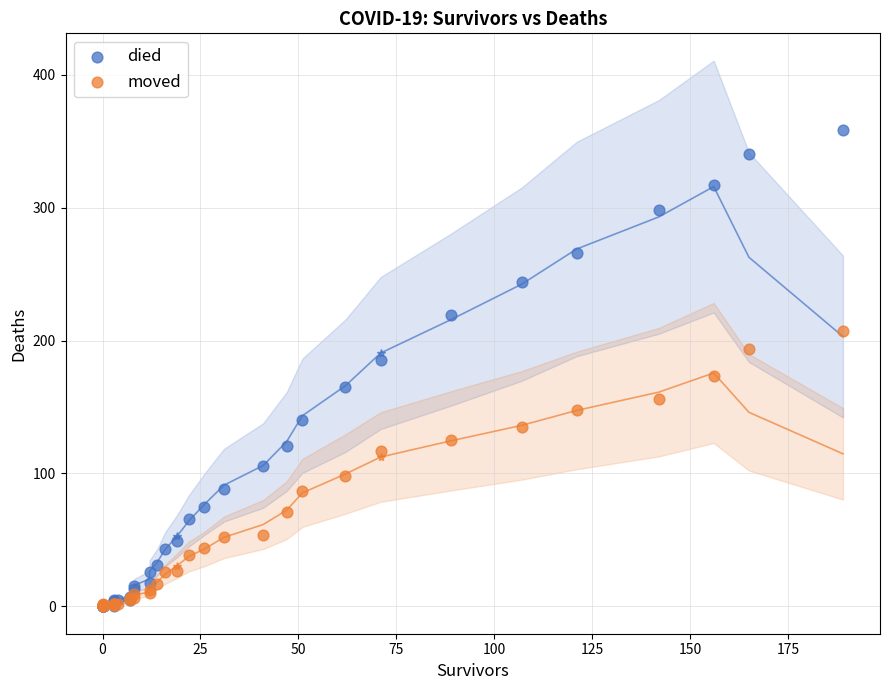

What are all the series names shown in the legend?

died, moved